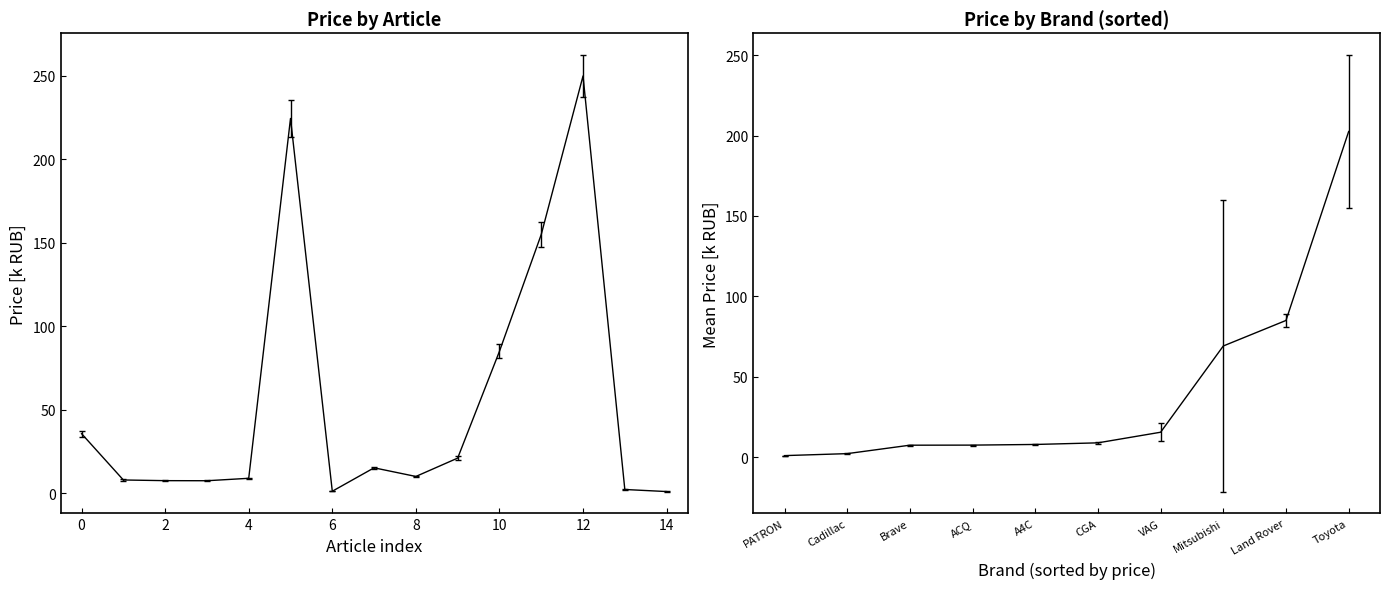

What is the value of the 8th point from the left?

14.4